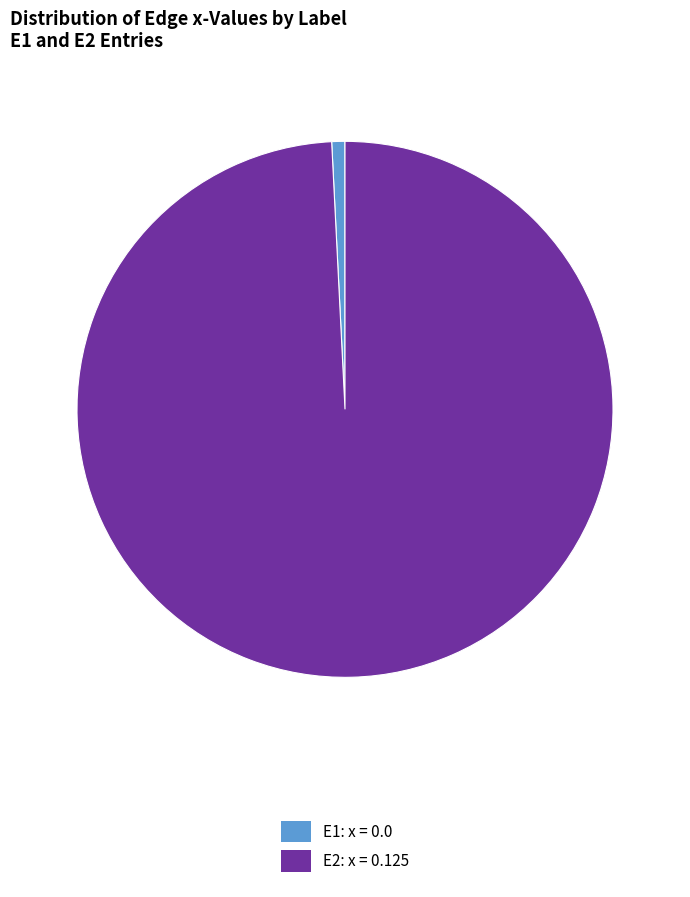

Is it true that E2 is 94% of the pie?

False